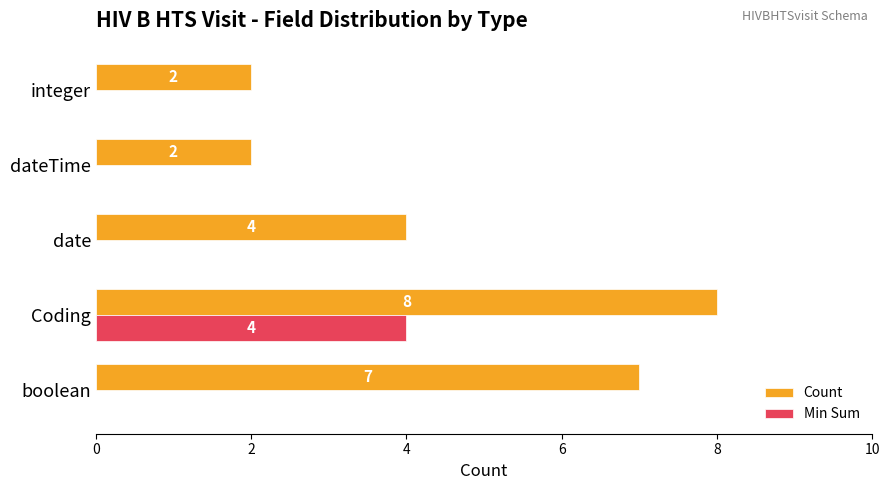

Count the Count values in the range 2 to 7.

4